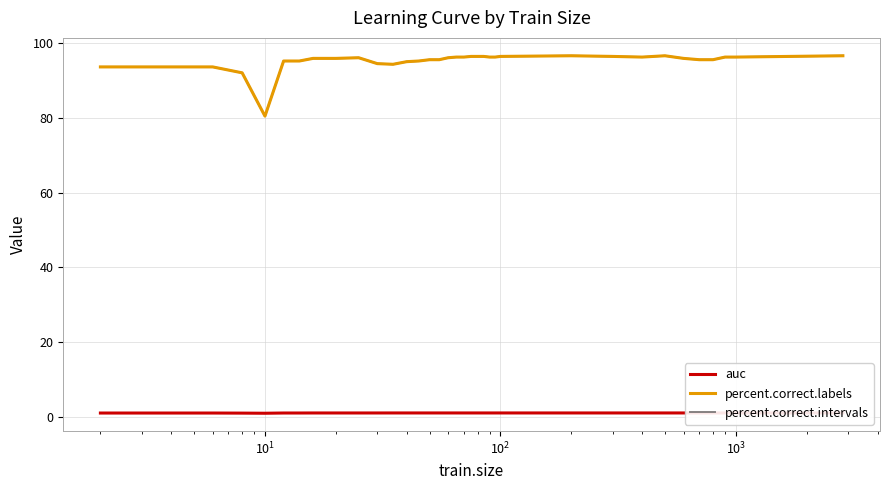

How many lines are shown in the chart?

3